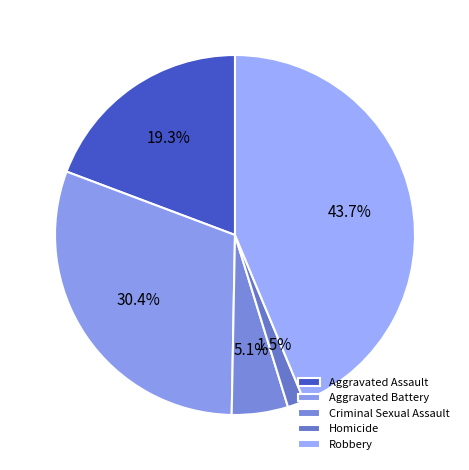

To the nearest percent, what is the difference between the Homicide and Aggravated Assault slice percentages?

18%